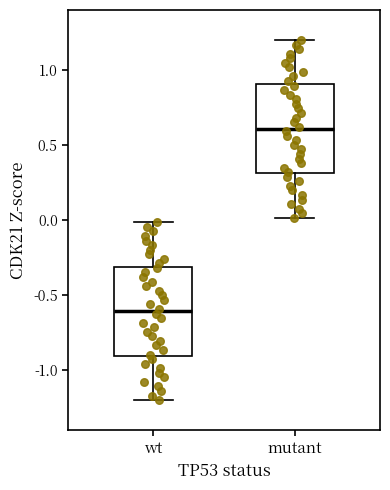

Which box's median line is the lowest?

wt